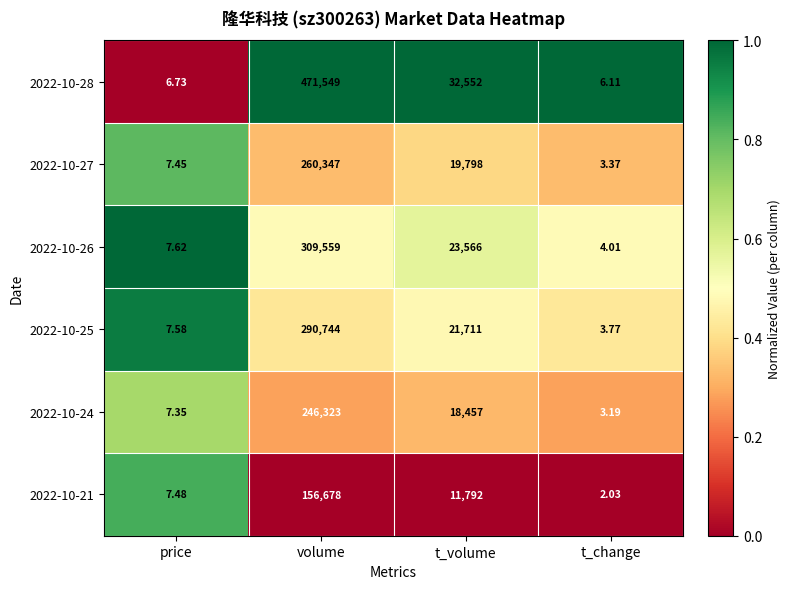

List the series in order of their peak value, lowest first.

2022-10-21, 2022-10-24, 2022-10-27, 2022-10-25, 2022-10-26, 2022-10-28